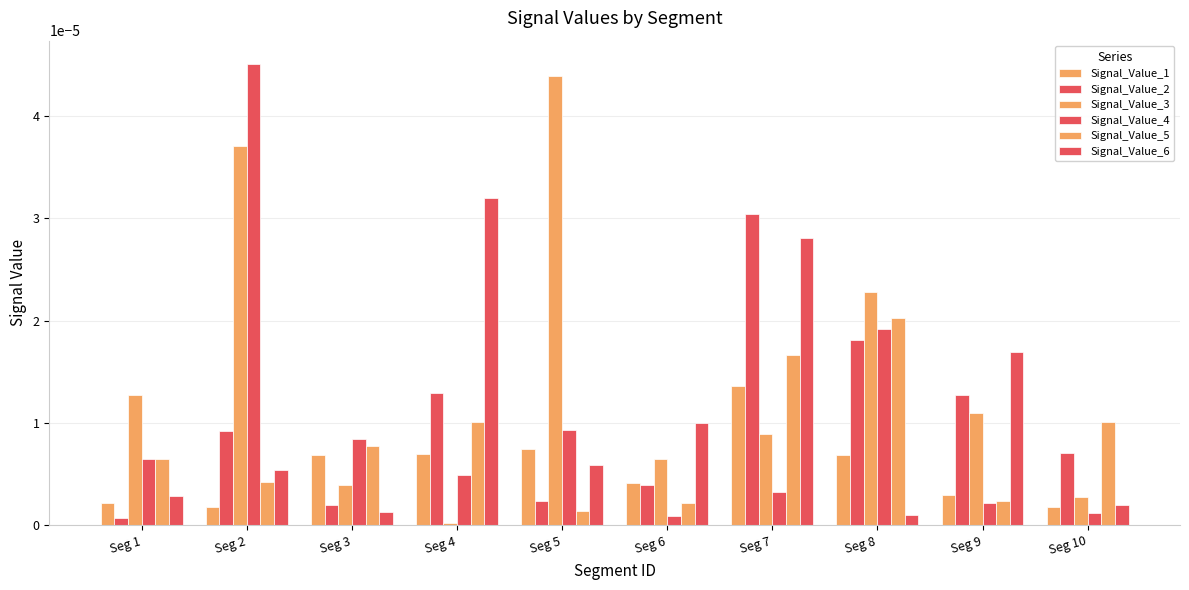

How many distinct data groups are displayed?

6